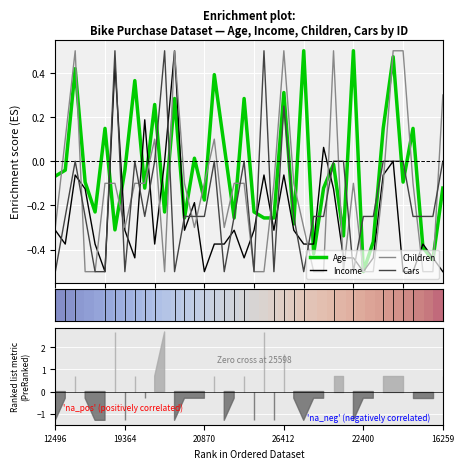

Is the value of Children at 16259 greater than the value of Age at 14?

No